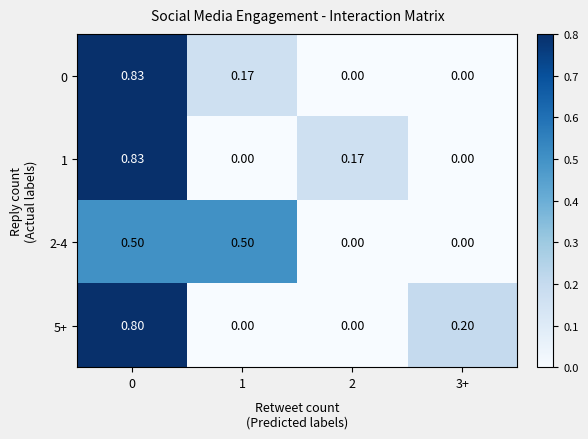

Is the value of 2-4 at 1 greater than the value of 1 at 3+?

Yes